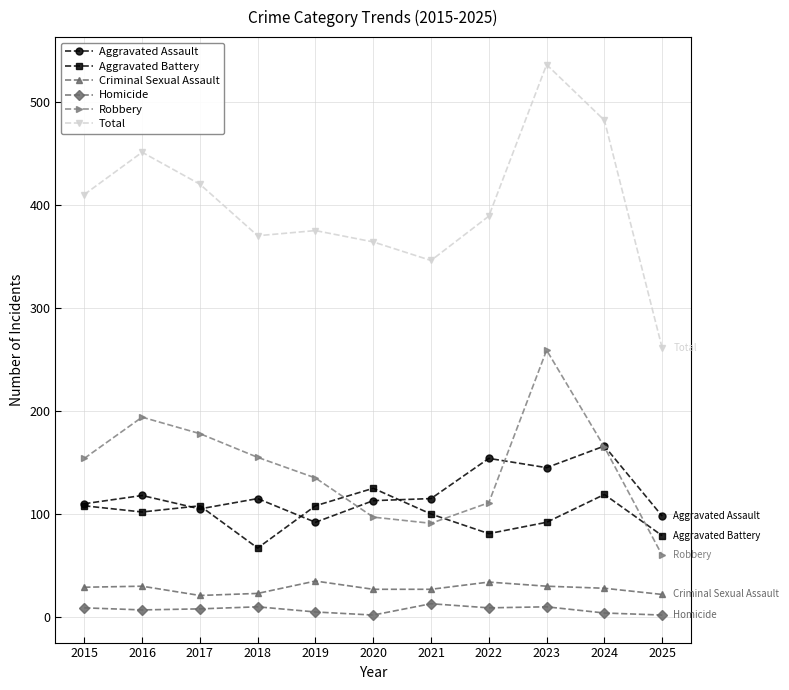

Which series has the largest total across all categories?

Total